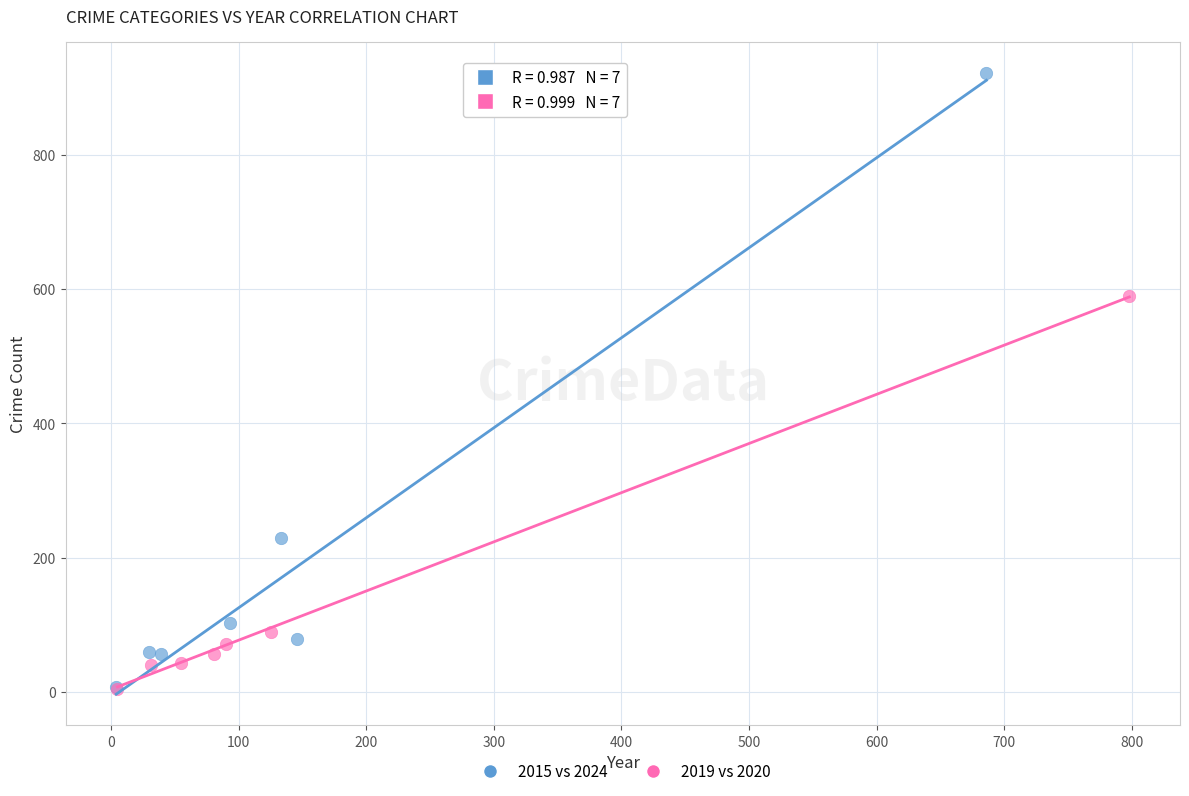

Which series reaches the maximum Y coordinate?

2015 vs 2024